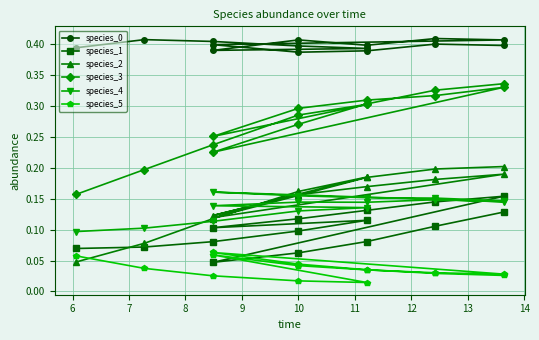

Count the species_1 values in the range 0 to 1.

15